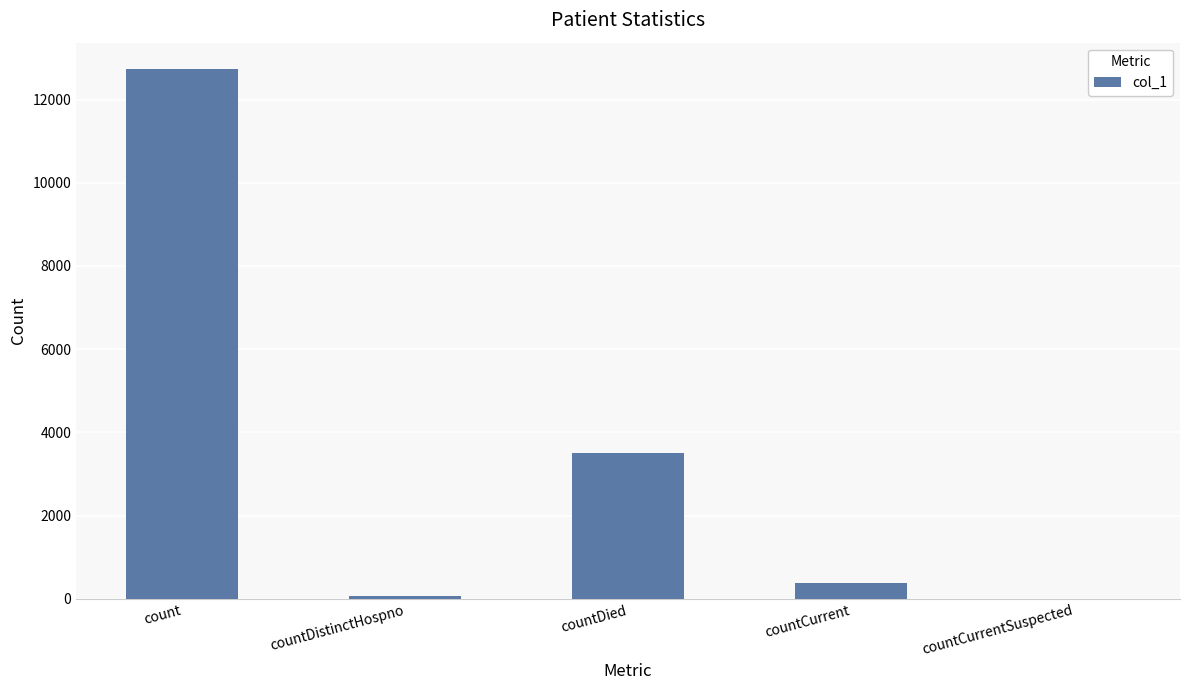

How many categories are shown in the chart?

5